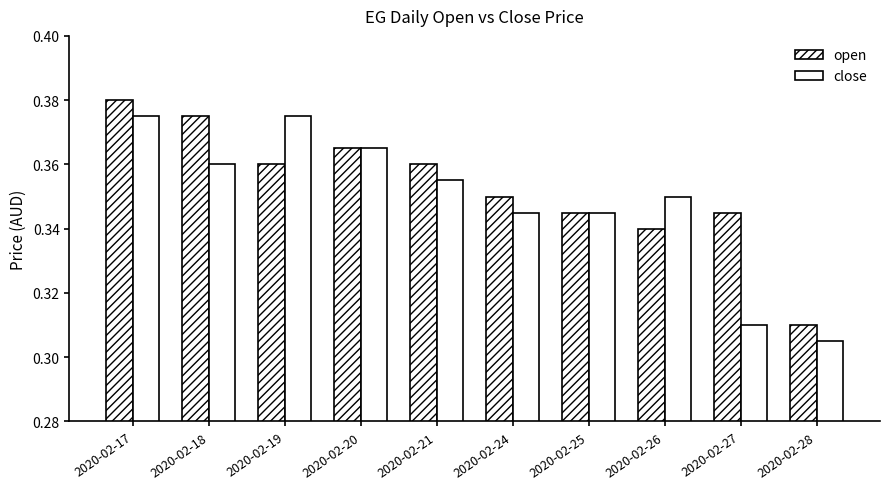

Are the bars grouped side by side (vs. stacked)?

Yes